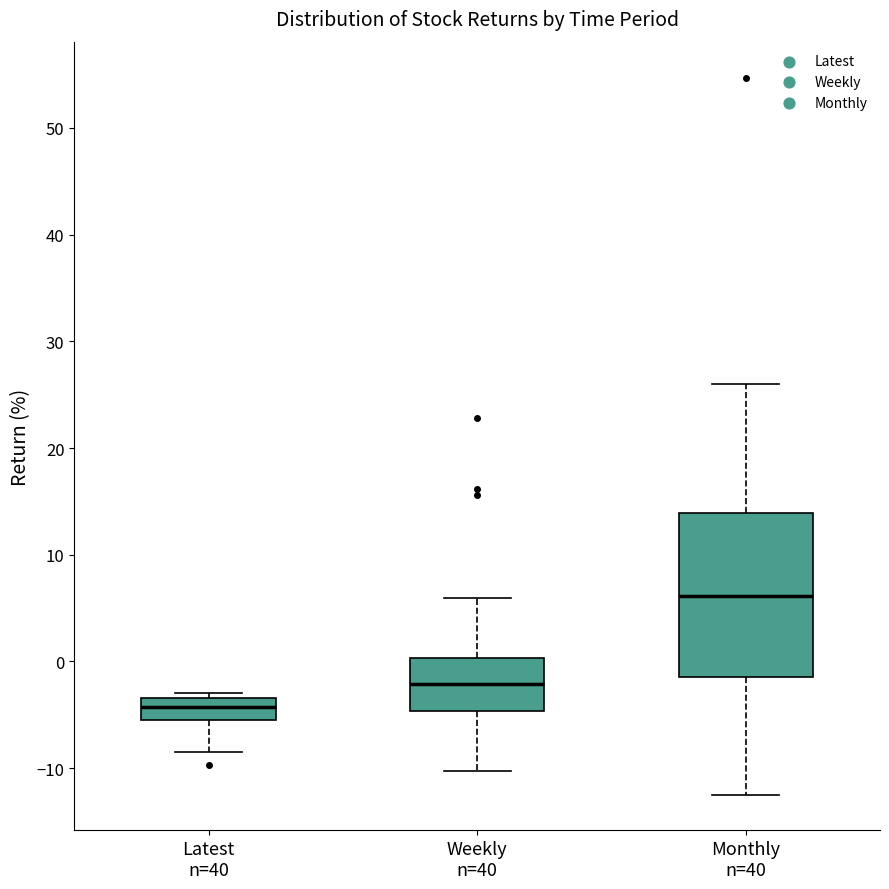

Which box's median line is the lowest?

Latest n=40